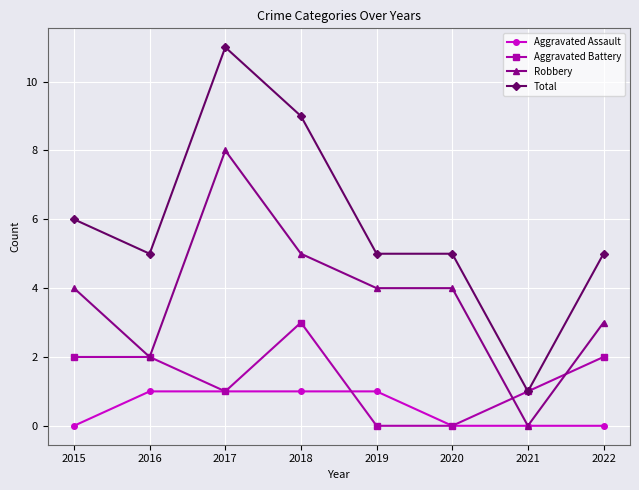

At which label does Robbery reach its peak?

2017